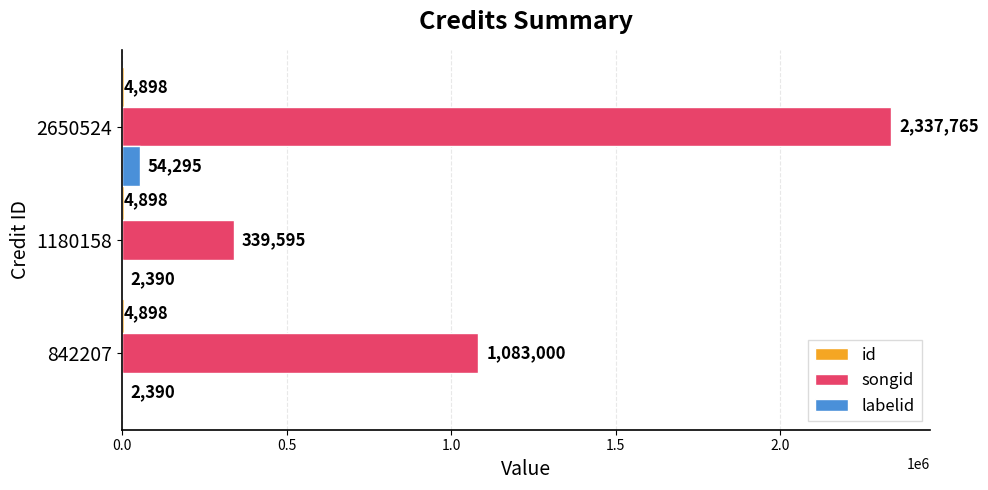

Which label corresponds to the largest value in the chart?

2650524